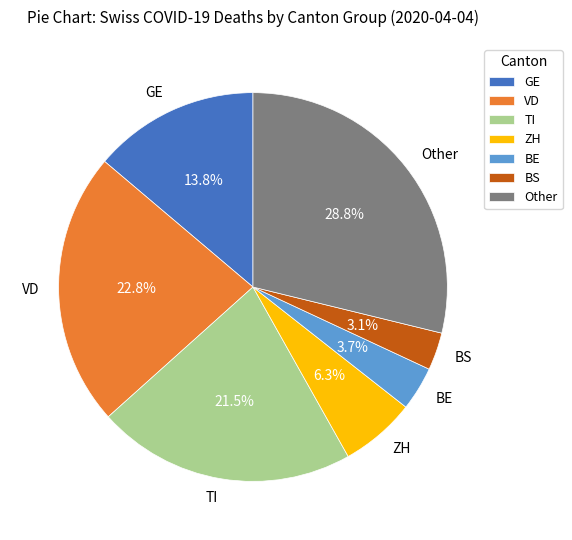

Does any single category account for the majority?

No